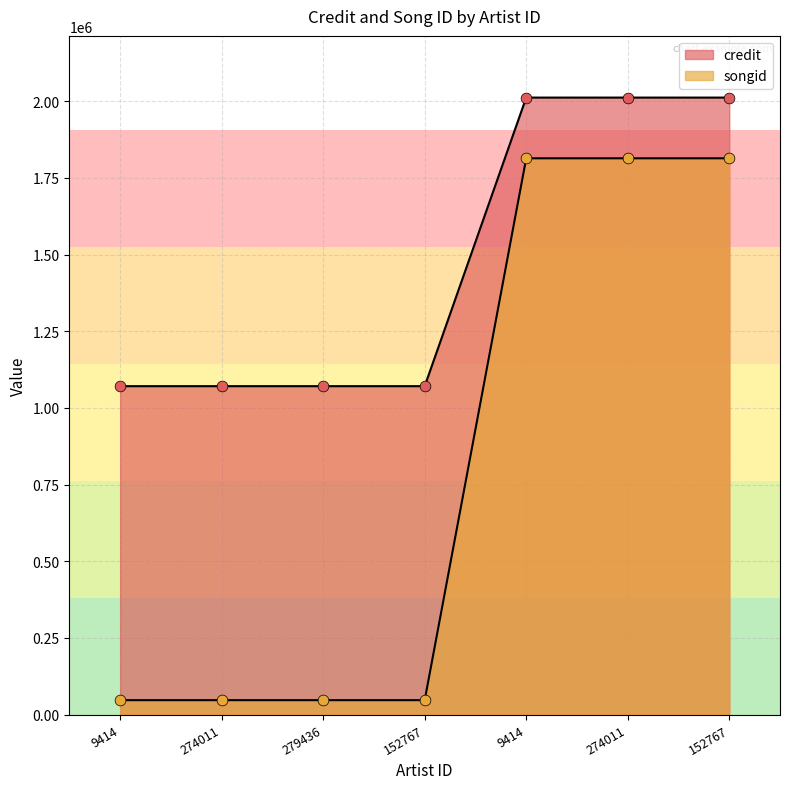

Is the value of songid at 274011 greater than the value of credit at 274011?

No